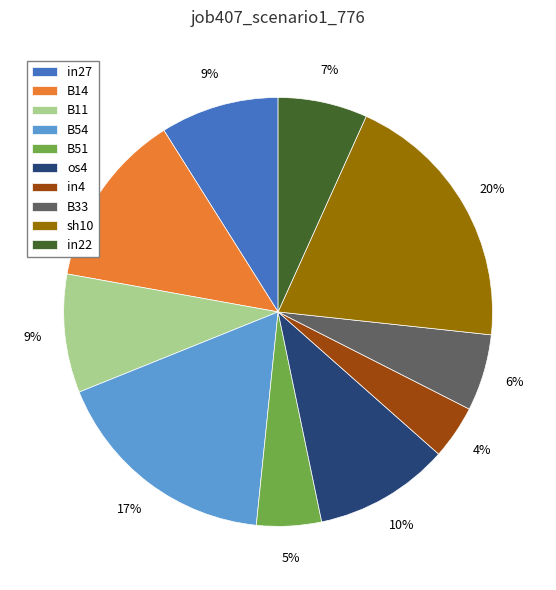

Is it true that B14 is 3% of the pie?

False